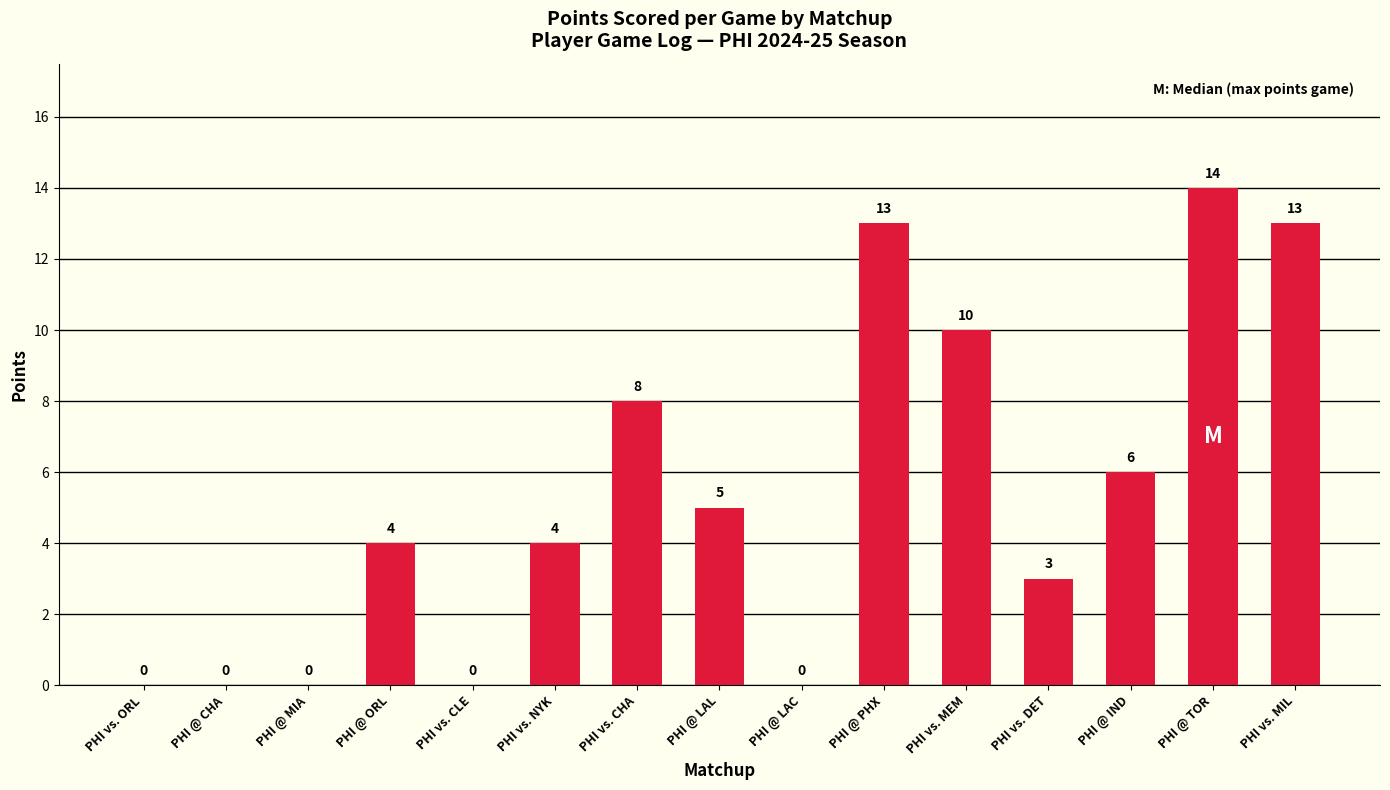

Between PHI @ IND and PHI vs. ORL, which is larger?

PHI @ IND